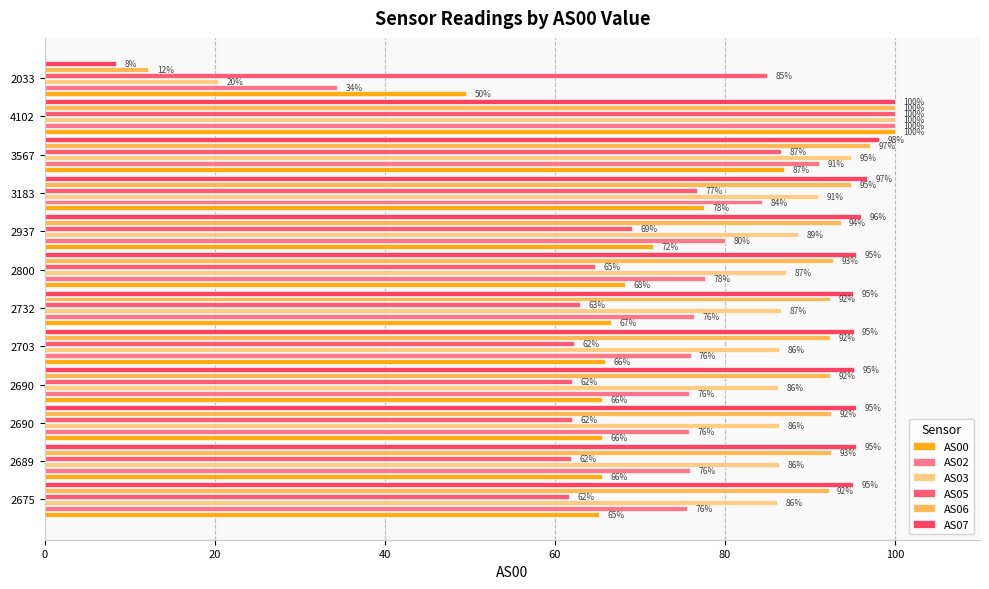

How many values in the AS07 series are below 95?

1